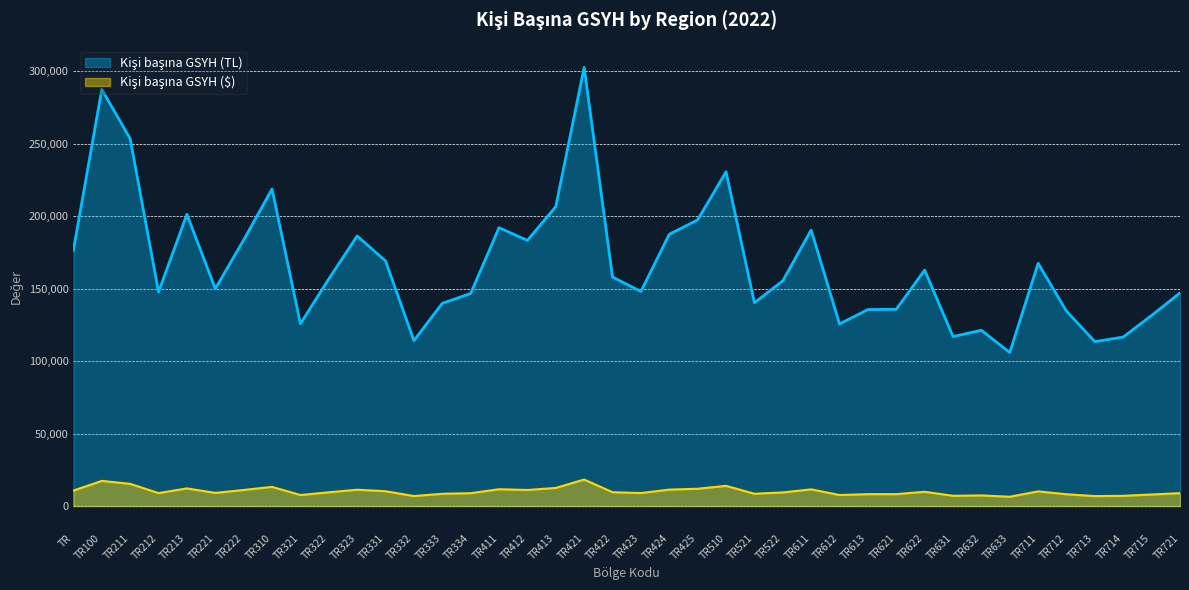

What is the total value across all series at TR611?

201994